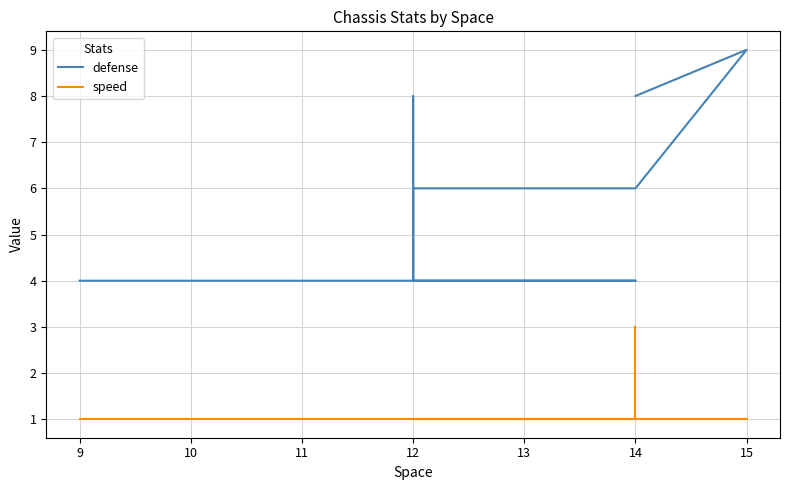

Between 15 and 14, which series saw the biggest shift?

defense